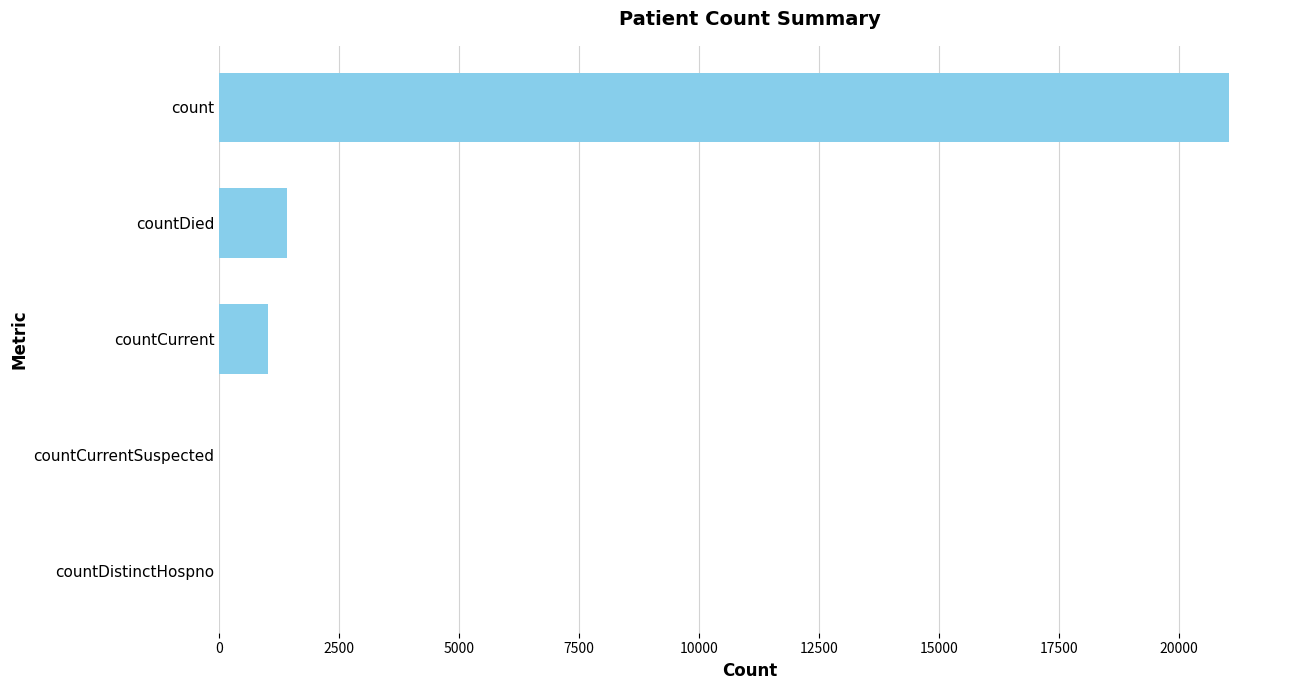

What is the sum of the values at count and countDistinctHospno?

21050